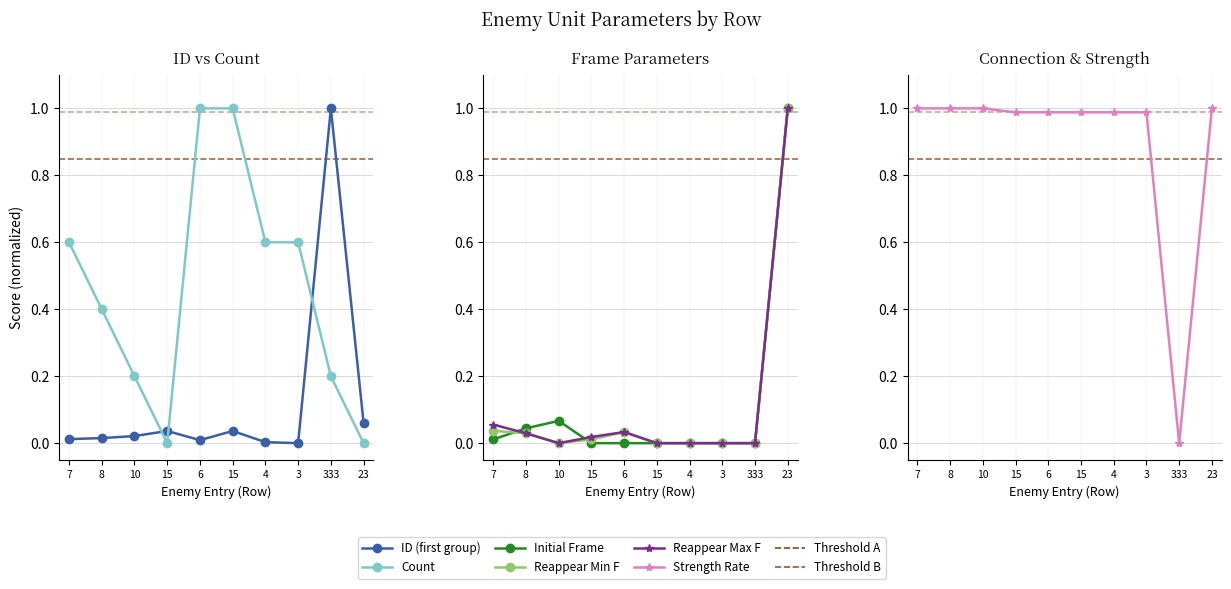

Rank the series by their maximum value, from highest to lowest.

ID (first group), Count, Initial Frame, Reappear Min F, Reappear Max F, Strength Rate